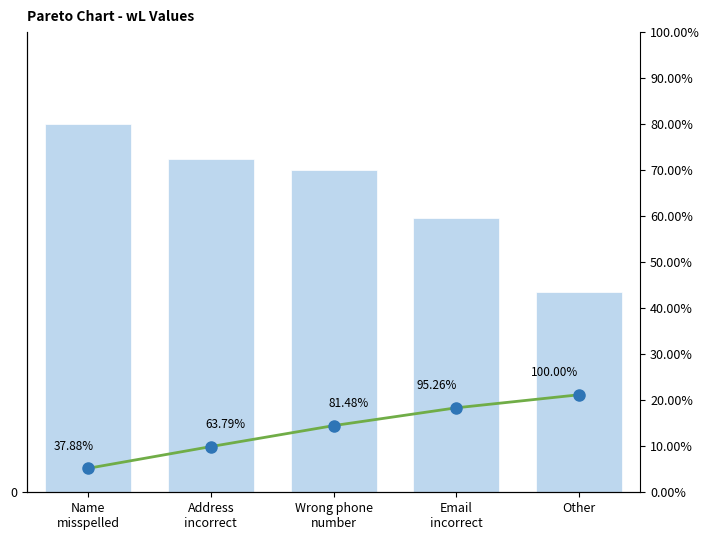

What is the value of the Count bar at the 3rd from the left?

1.4